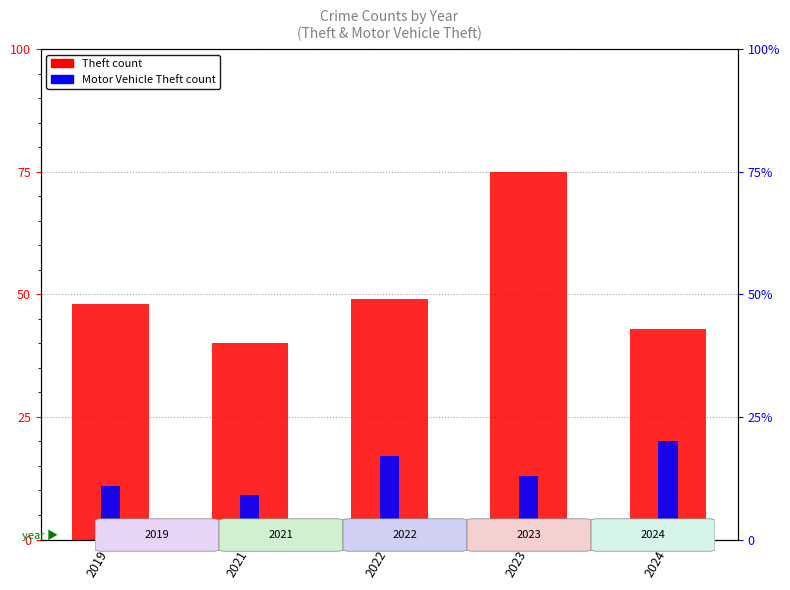

Approximately how many times larger is the value at 2022 compared to 2024?

1.1